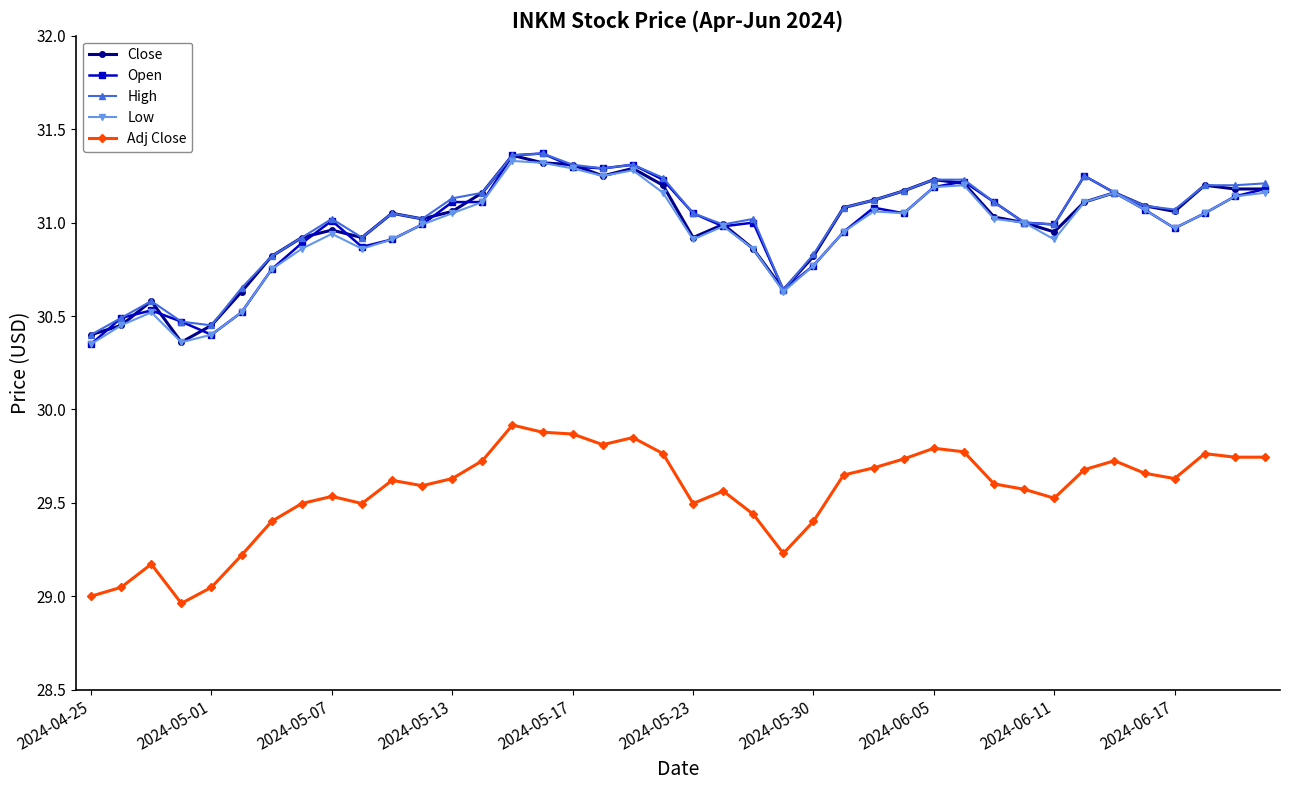

True or false: Close and Adj Close intersect in this chart.

False